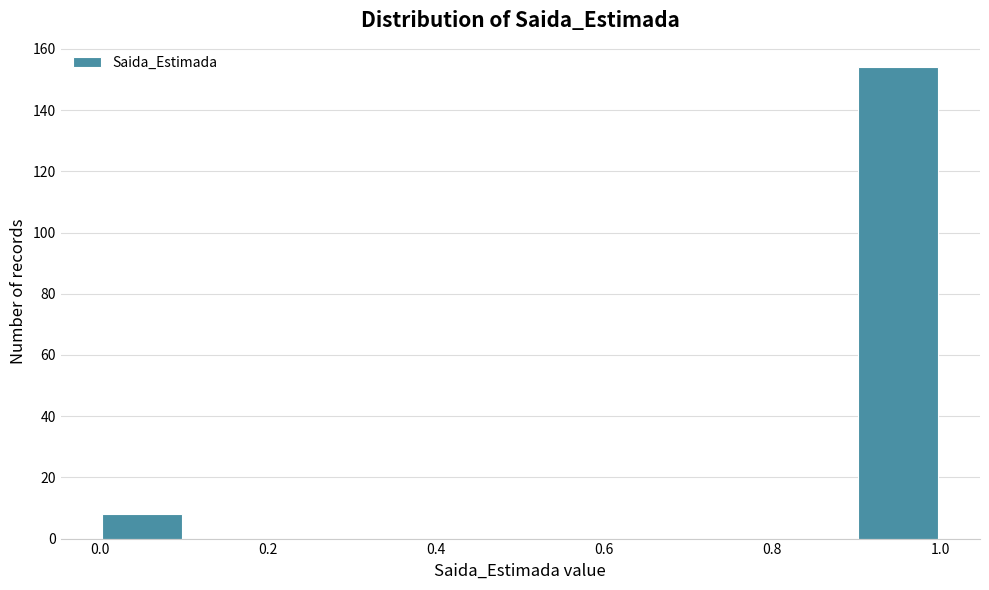

How tall is the bar that spans 0.0 to 0.1 on the x-axis? The values are not printed on the chart, so give them approximately, as read against the axis.

8